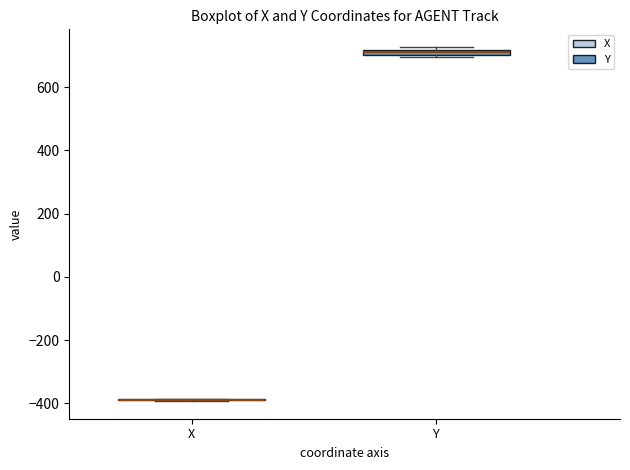

Where is the lower edge of the box for Y on the y-axis? The values are not printed on the chart, so give them approximately, as read against the axis.

700